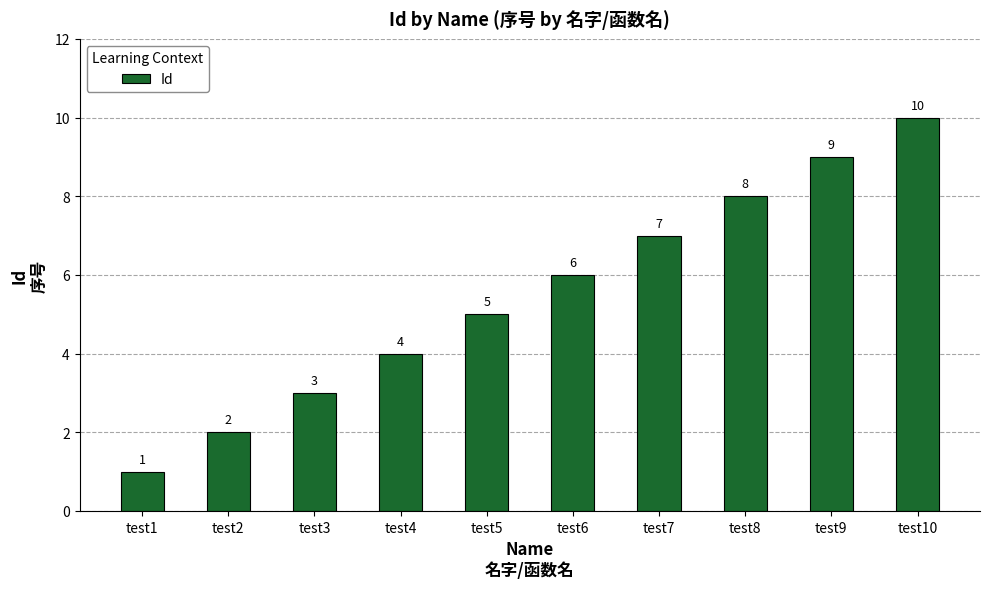

Reading left to right, what are all the values shown in this chart?

test1=1	test2=2	test3=3	test4=4	test5=5	test6=6	test7=7	test8=8	test9=9	test10=10